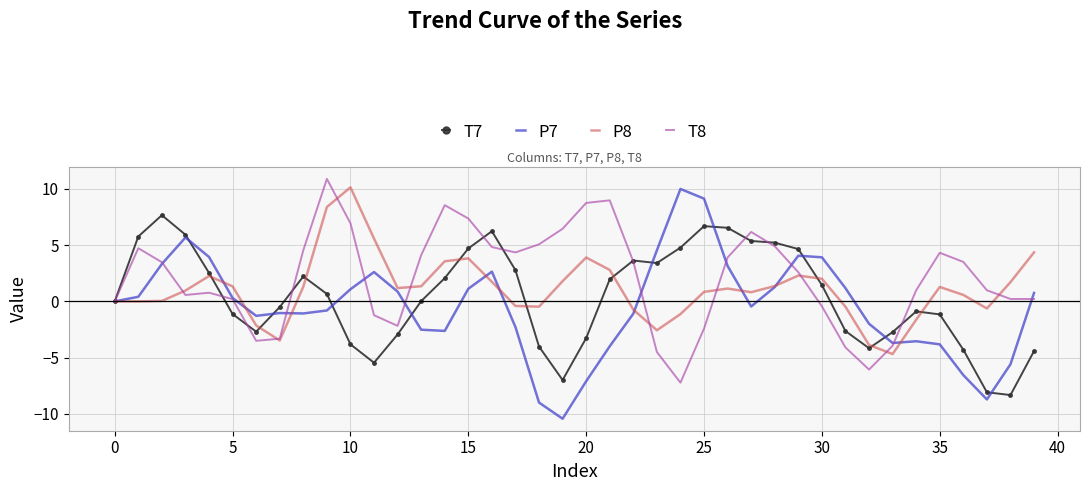

What is the smallest value displayed?

-10.4